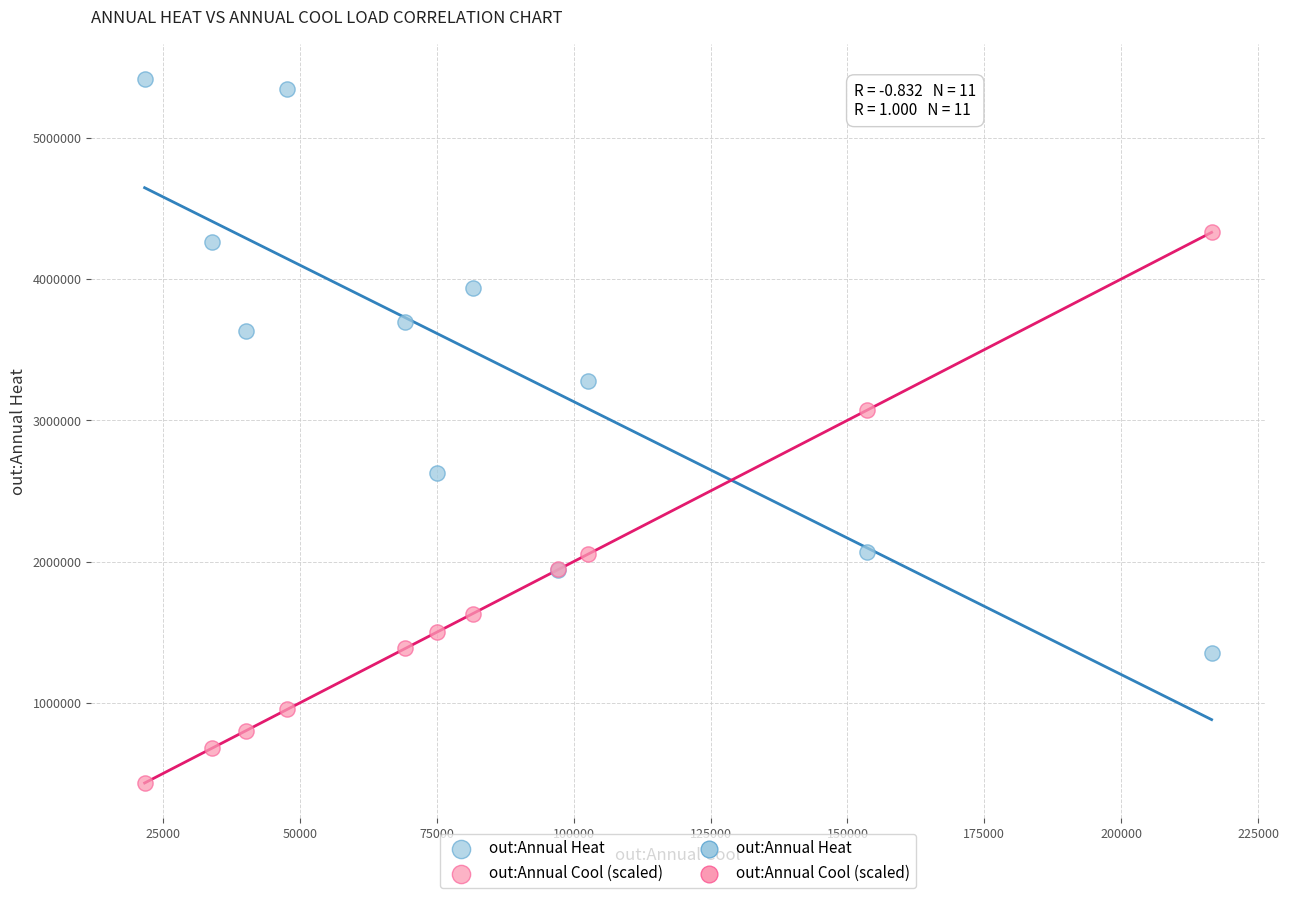

What is the X range (max minus min) for the scatter plot?

194915.0